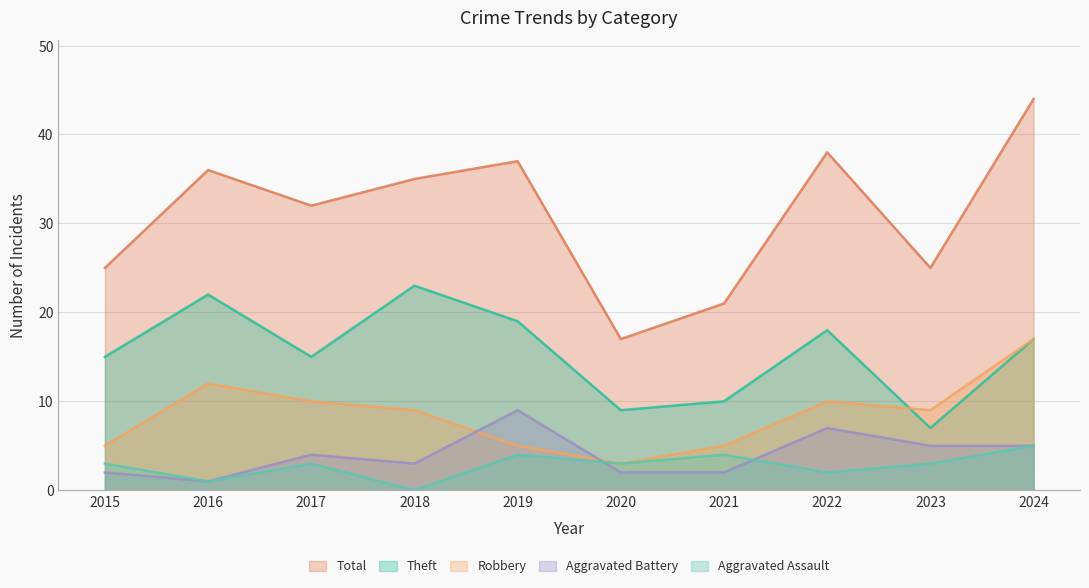

What is the maximum value shown in the chart?

44